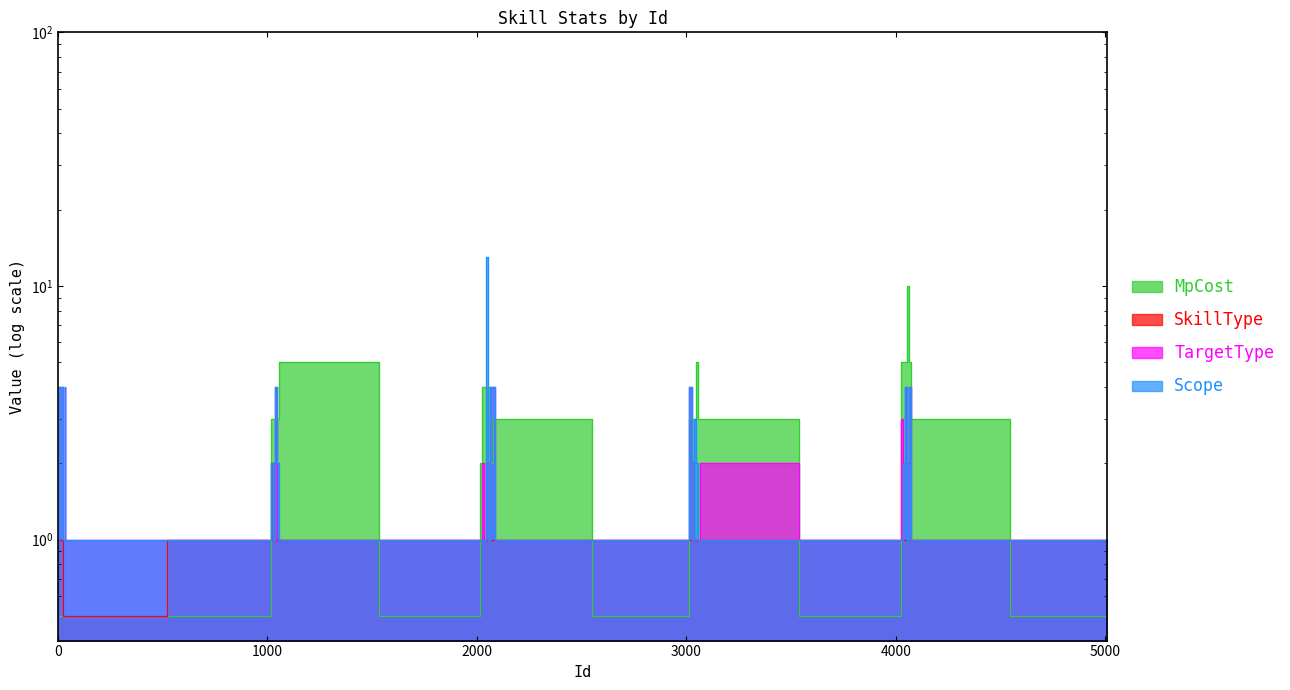

Rank the categories by TargetType value from highest to lowest.

11, 21, 32, 1040, 2070, 2080, 3020, 4050, 4070, 4030, 1030, 2030, 2050, 2060, 3030, 3070, 4040, 4060, 1, 2, 31, 33, 1010, 1020, 1050, 1060, 2010, 2020, 2040, 2090, 3010, 3040, 3050, 3060, 4010, 4020, 4080, 5010, 0